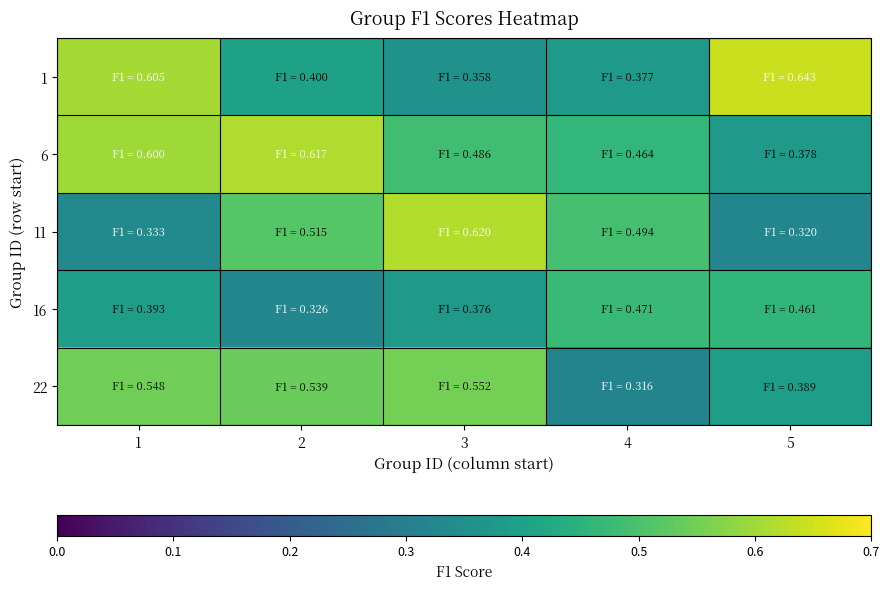

Reading left to right, what are all the values shown in this chart?

1: 1=0.6	2=0.4	3=0.4	4=0.4	5=0.6
6: 1=0.6	2=0.6	3=0.5	4=0.5	5=0.4
11: 1=0.3	2=0.5	3=0.6	4=0.5	5=0.3
16: 1=0.4	2=0.3	3=0.4	4=0.5	5=0.5
22: 1=0.5	2=0.5	3=0.6	4=0.3	5=0.4